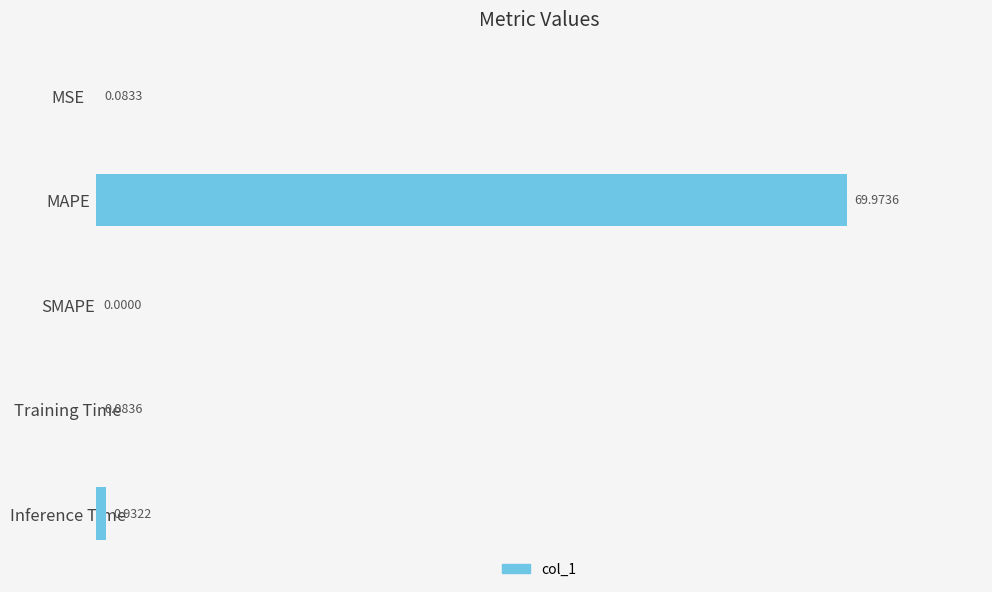

Where is the data nearest to the value 34?

Inference Time